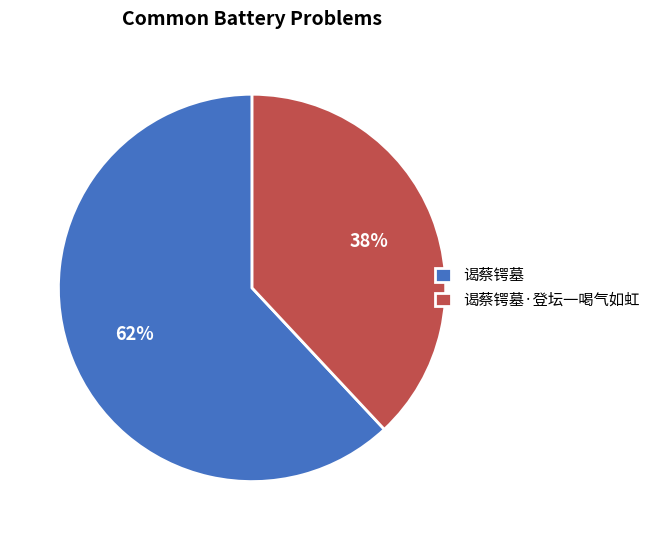

Does any single category account for the majority?

Yes